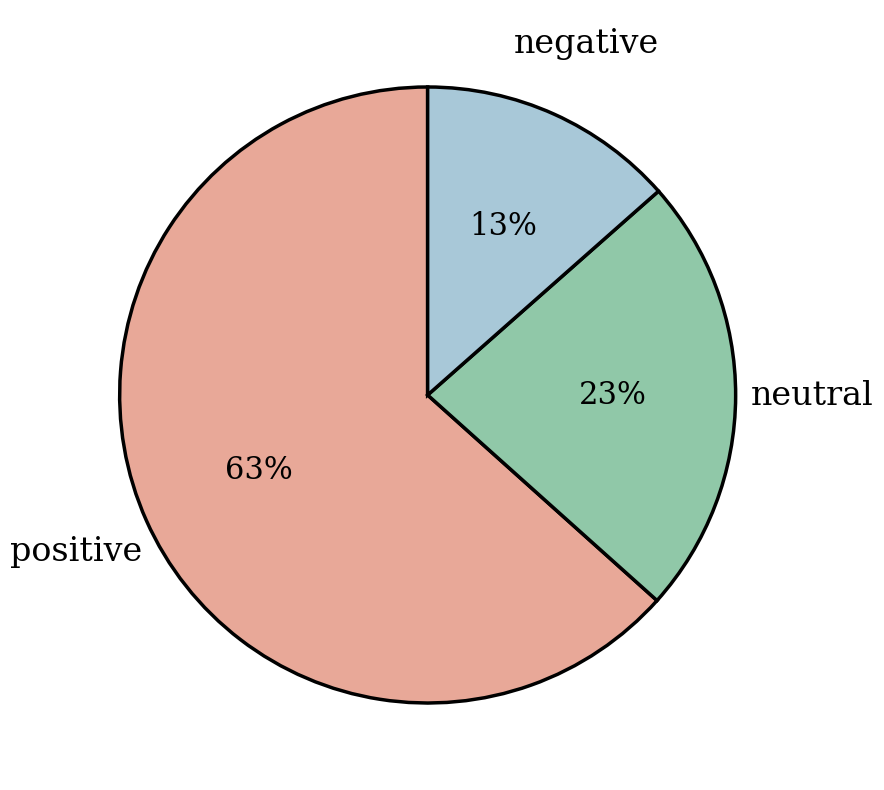

Is there any slice that represents more than half of the pie?

Yes